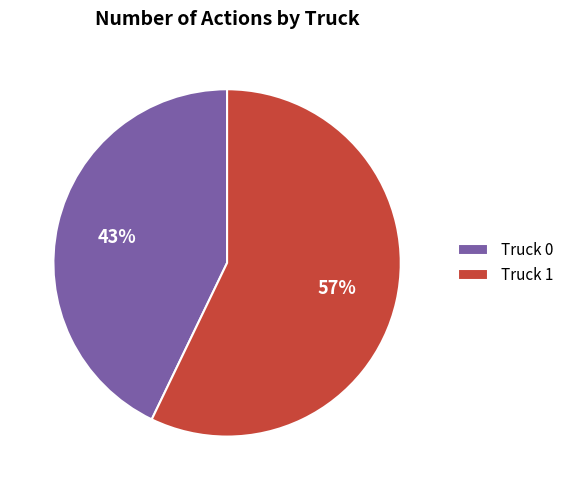

Does Truck 0 account for over 50% of the chart?

No